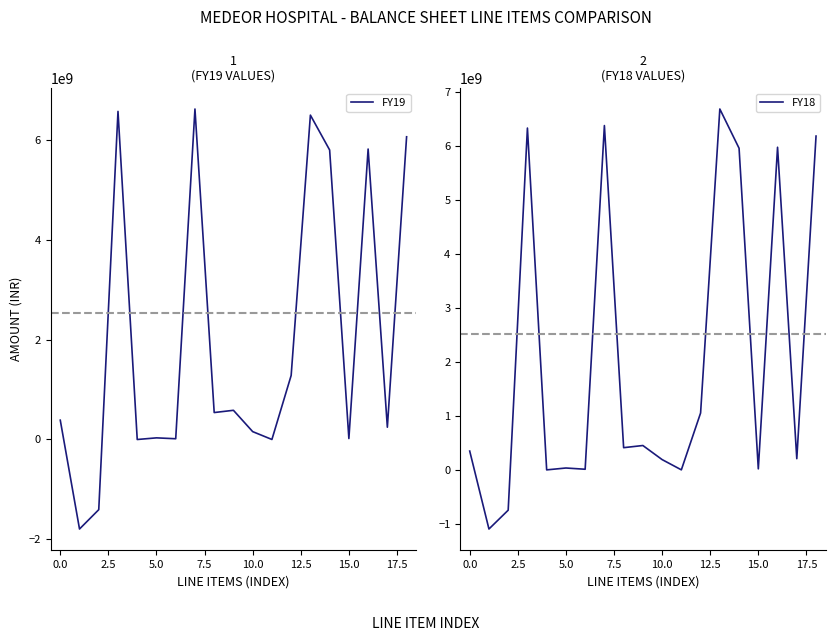

What are all the series names shown in the legend?

FY19, FY18